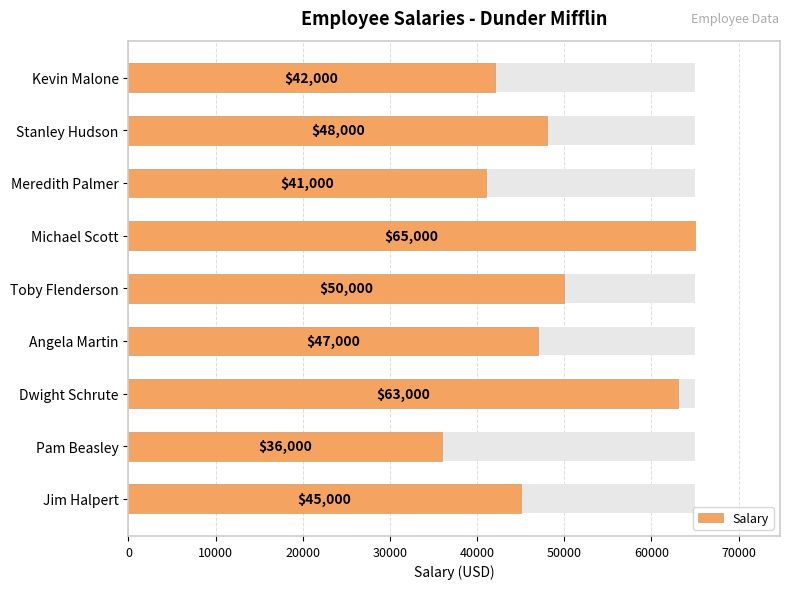

Between Angela Martin and Toby Flenderson, which is larger?

Toby Flenderson